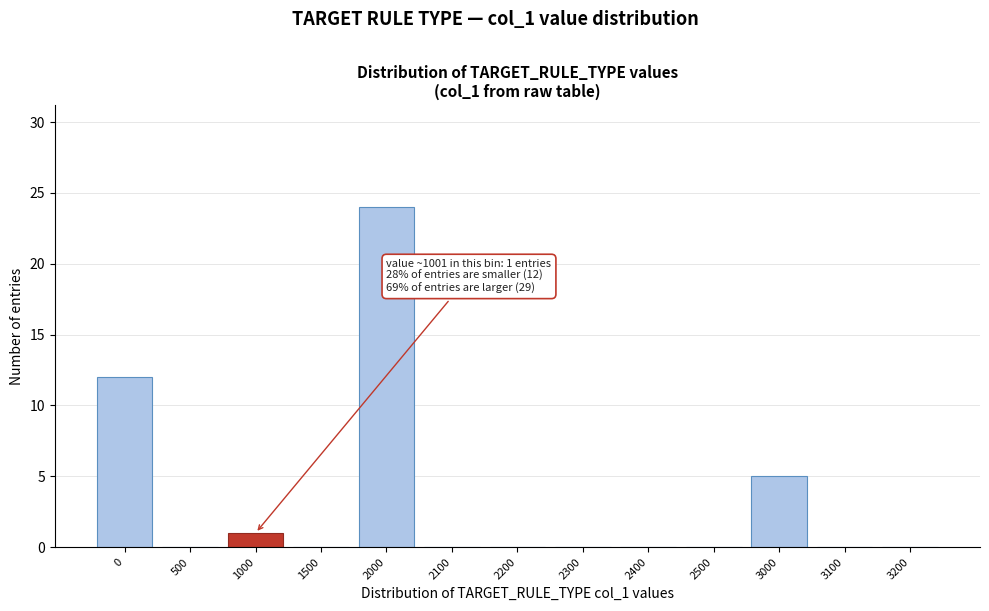

Reading left to right, what are all the values shown in this chart?

0=12	500=0	1000=1	1500=0	2000=24	2100=0	2200=0	2300=0	2400=0	2500=0	3000=5	3100=0	3200=0